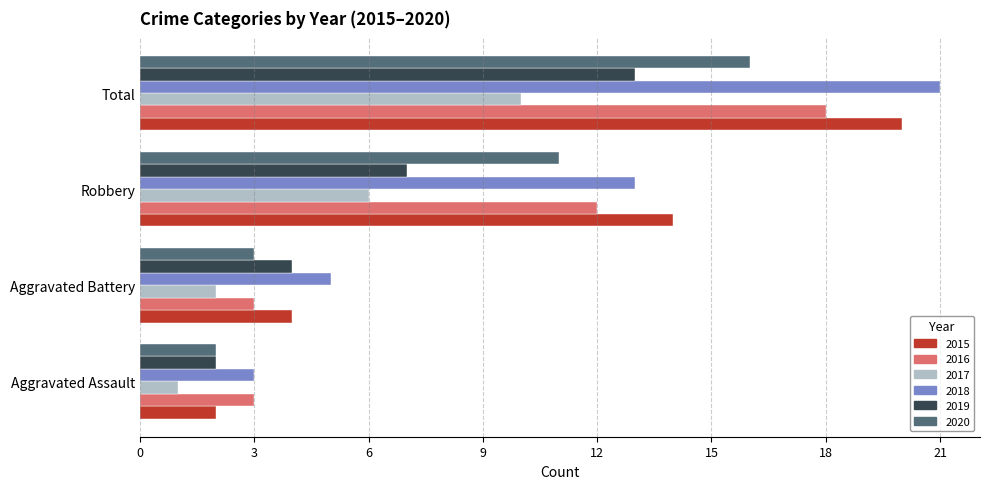

What is the difference between the 2020 values at Robbery and Aggravated Assault?

9